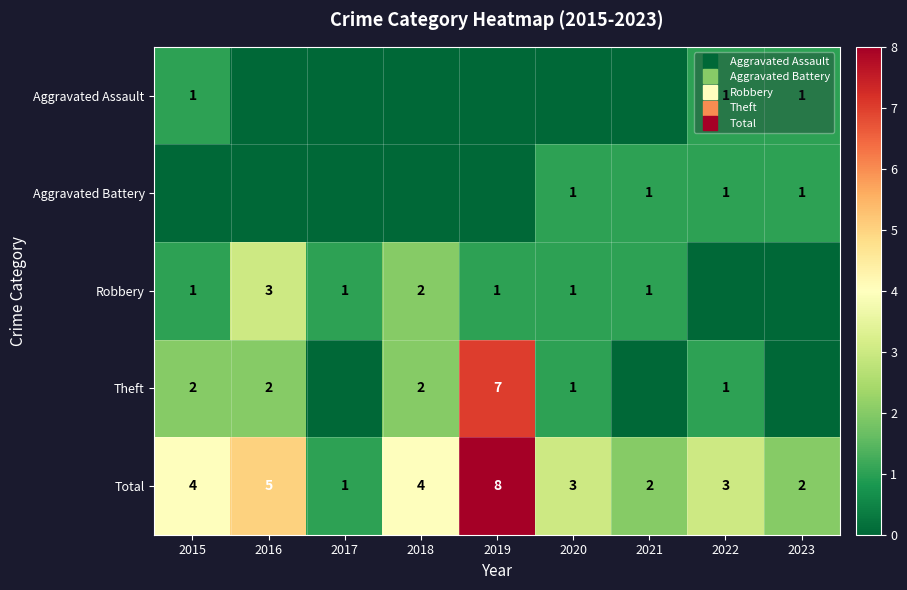

How many values in the Total series exceed 3?

4